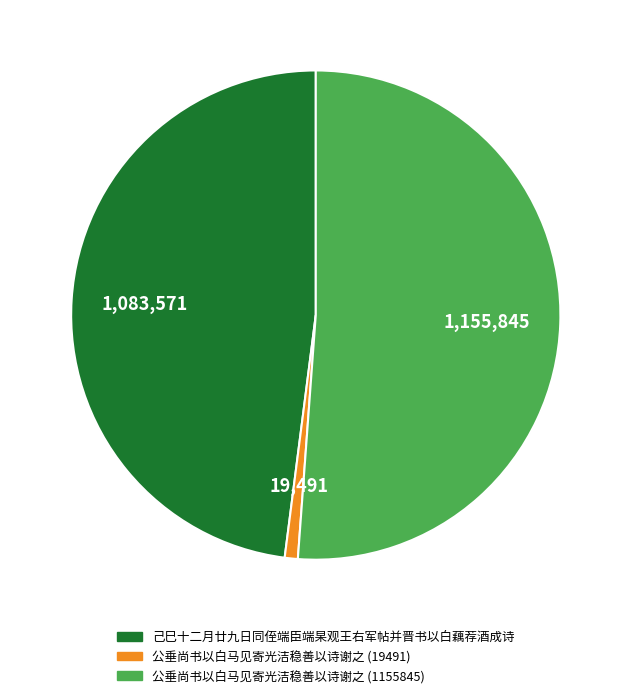

Between 公垂尚书以白马见寄光洁稳善以诗谢之 (19491) and 公垂尚书以白马见寄光洁稳善以诗谢之 (1155845), which is larger?

公垂尚书以白马见寄光洁稳善以诗谢之 (1155845)